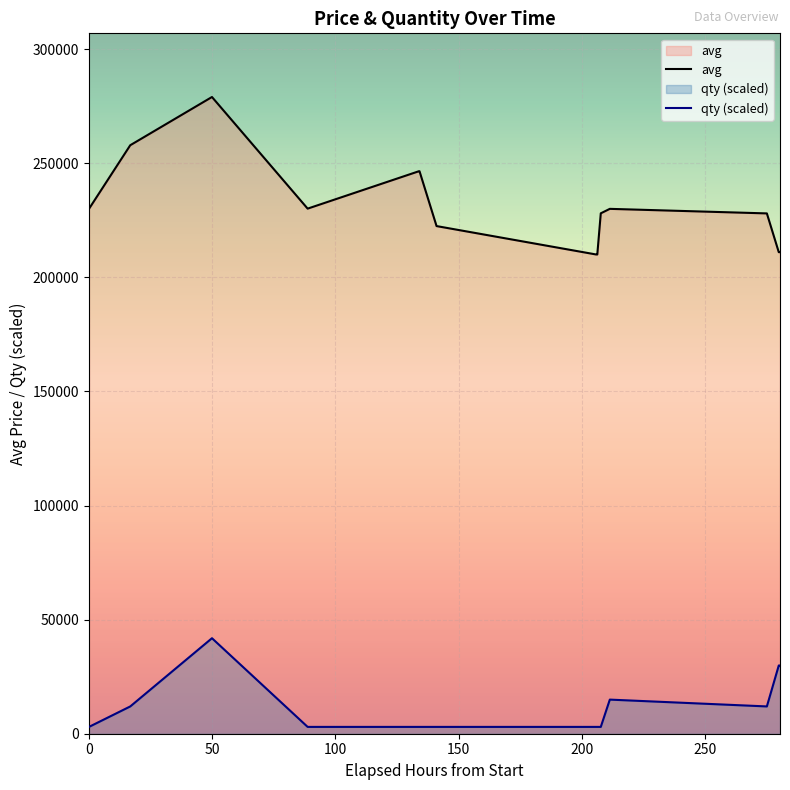

Which series has the largest total across all categories?

avg